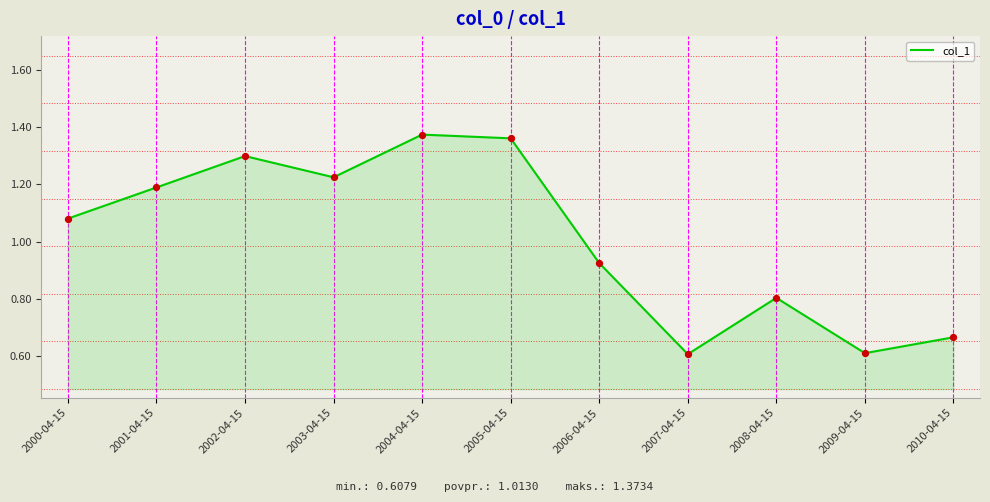

What is the change in value from 2001-04-15 to 2007-04-15?

-0.6